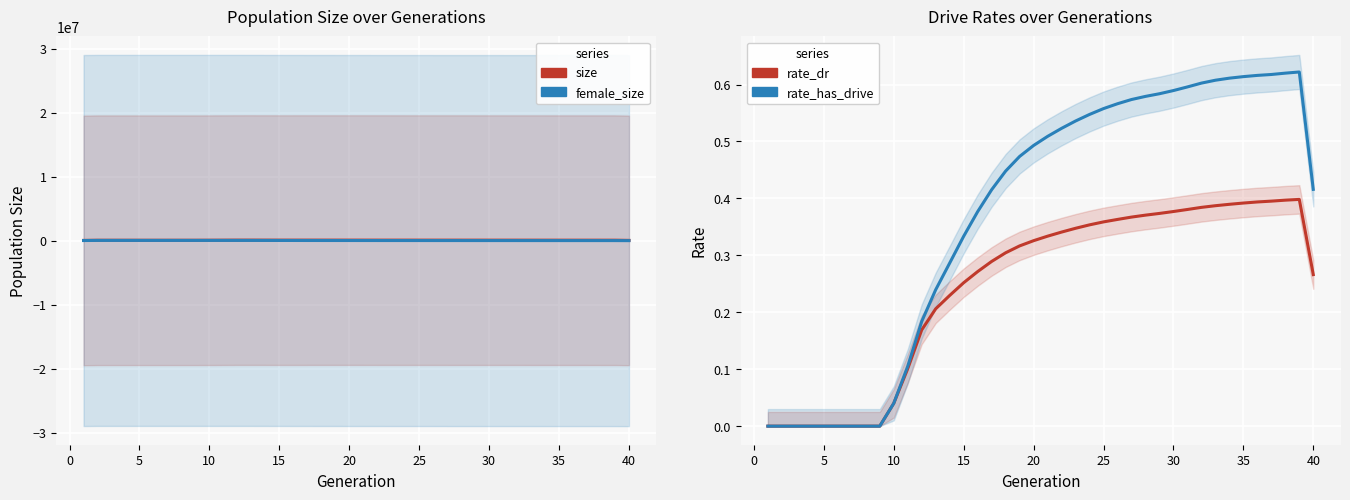

True or false: female_size has more than 2 interior local peaks.

True